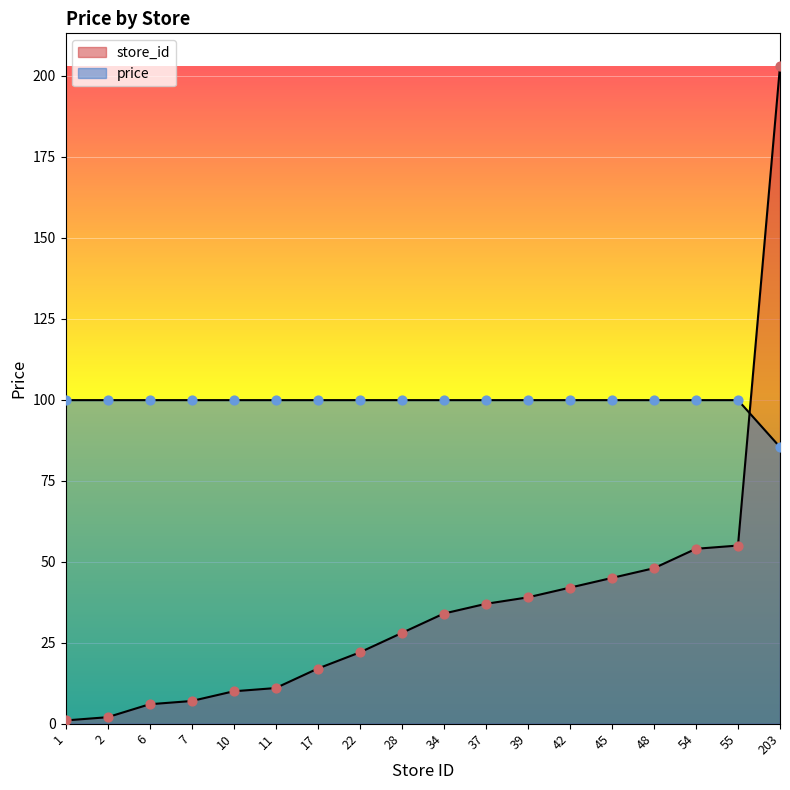

Which series has the largest total across all categories?

price